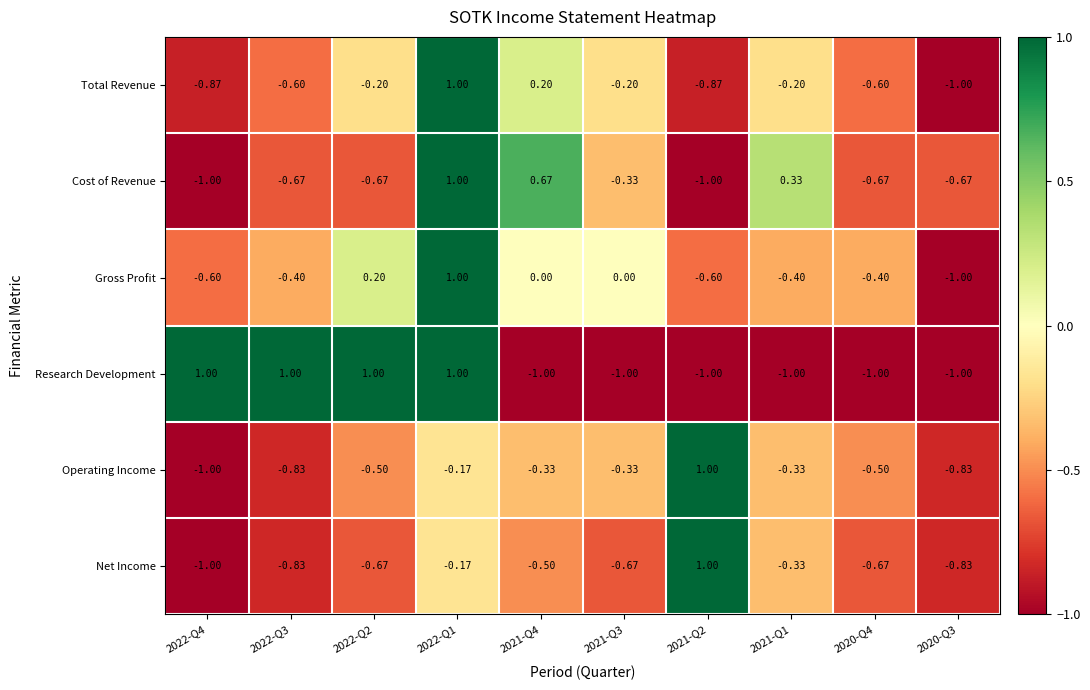

Is the value of Research Development at 2022-Q2 greater than the value of Operating Income at 2021-Q4?

Yes